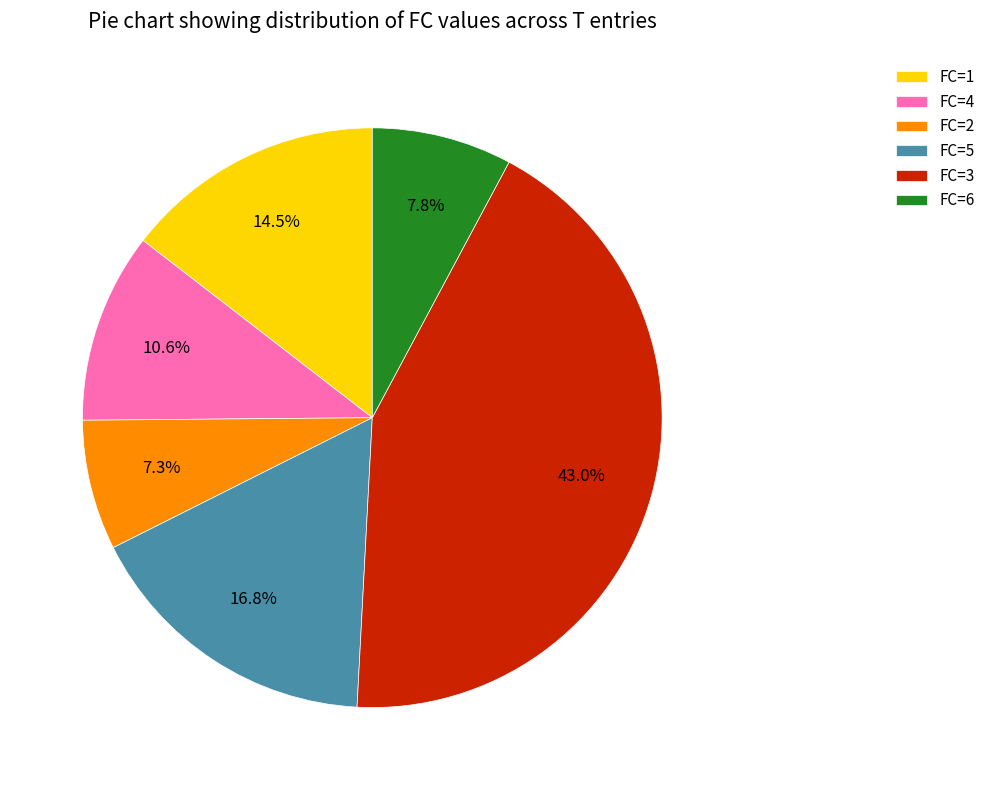

Is the sum of FC=3 and FC=5 greater than half?

Yes